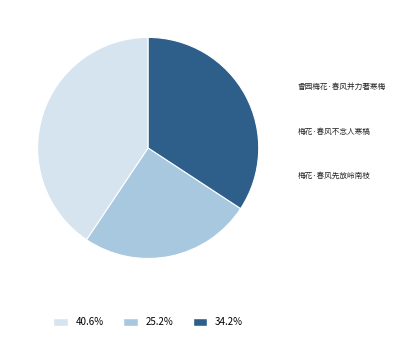

Is 梅花·春风不念人寒槁 the majority of the pie?

No